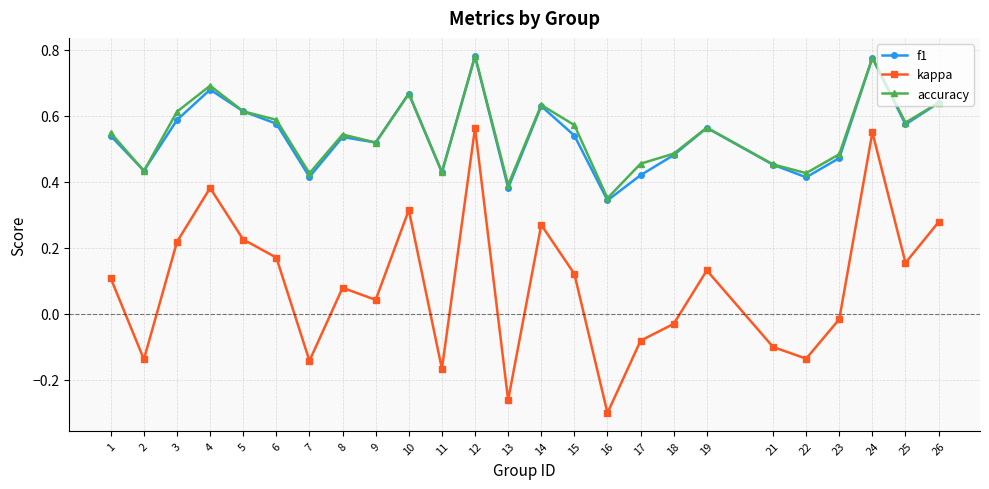

Which label corresponds to the smallest value in the chart?

16